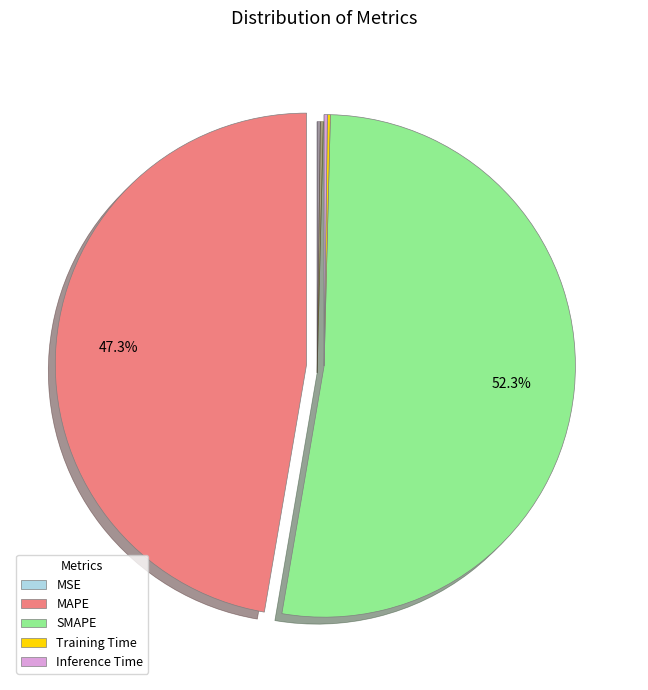

What portion of the pie excludes MAPE?

52.7%